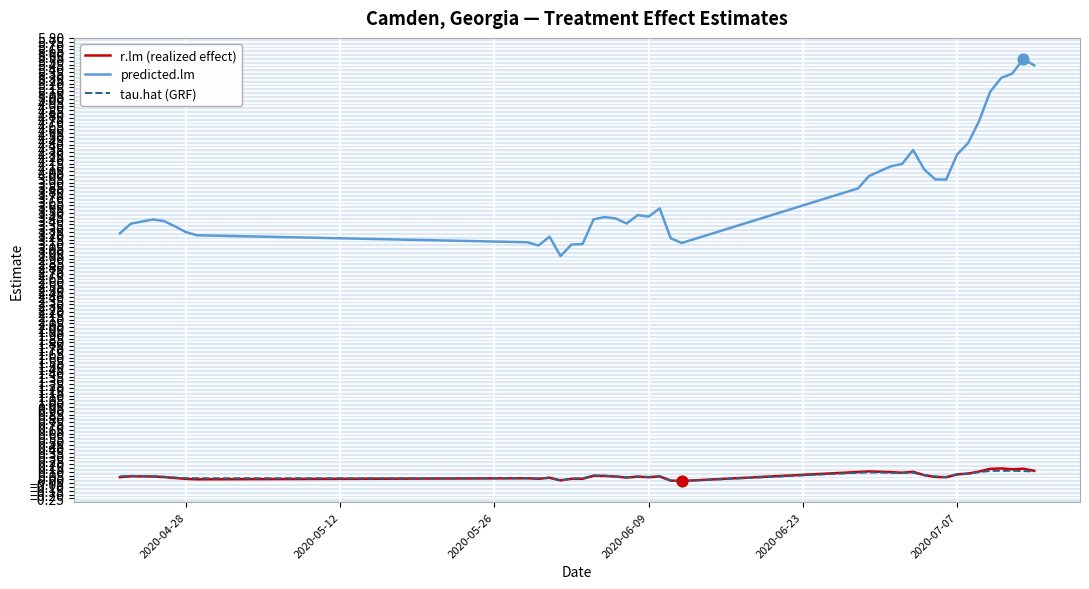

Which series has the largest total across all categories?

predicted.lm